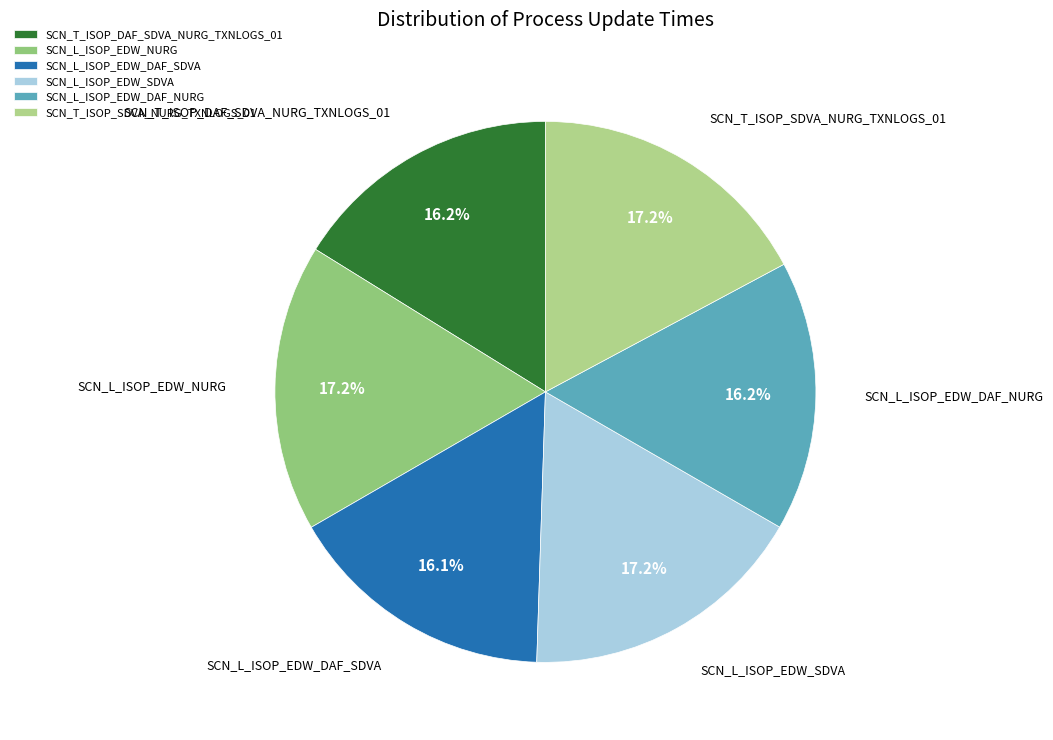

How many segments does this pie chart have?

6